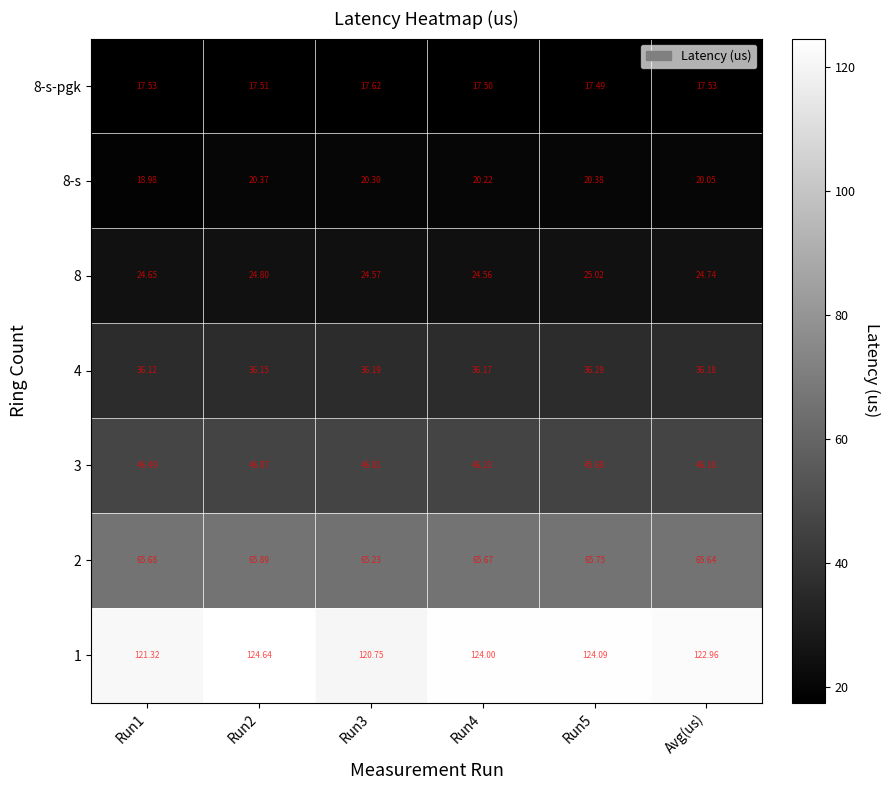

At which category does the chart reach its minimum across all series?

Run5